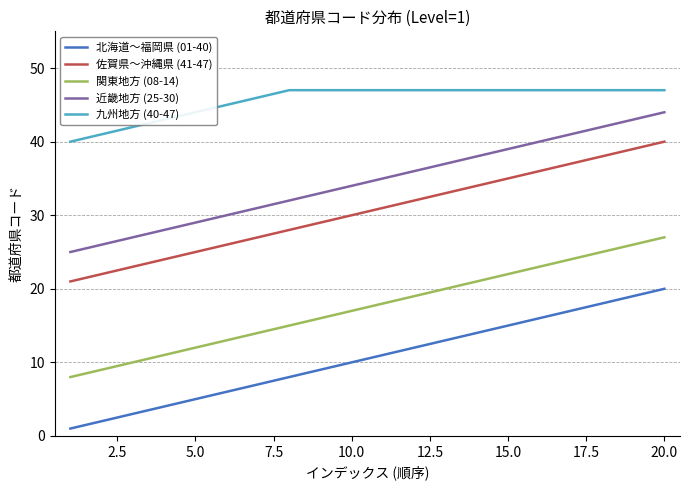

True or false: 北海道～福岡県 (01-40) and 九州地方 (40-47) cross at least once.

False